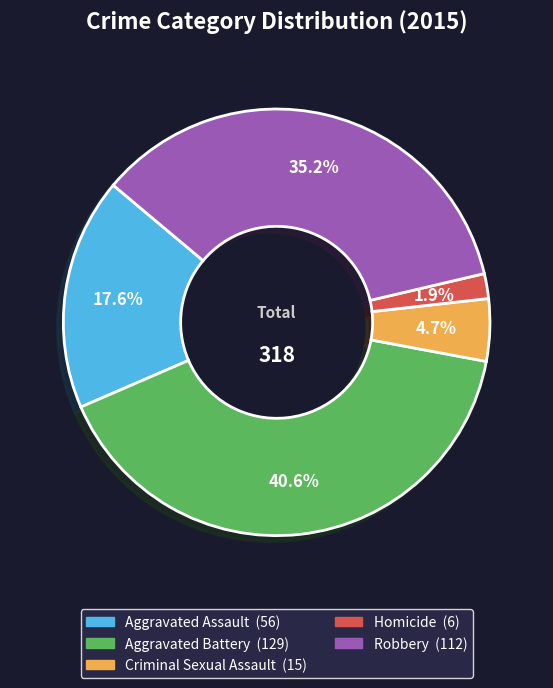

Which has a higher value, Homicide or Robbery?

Robbery